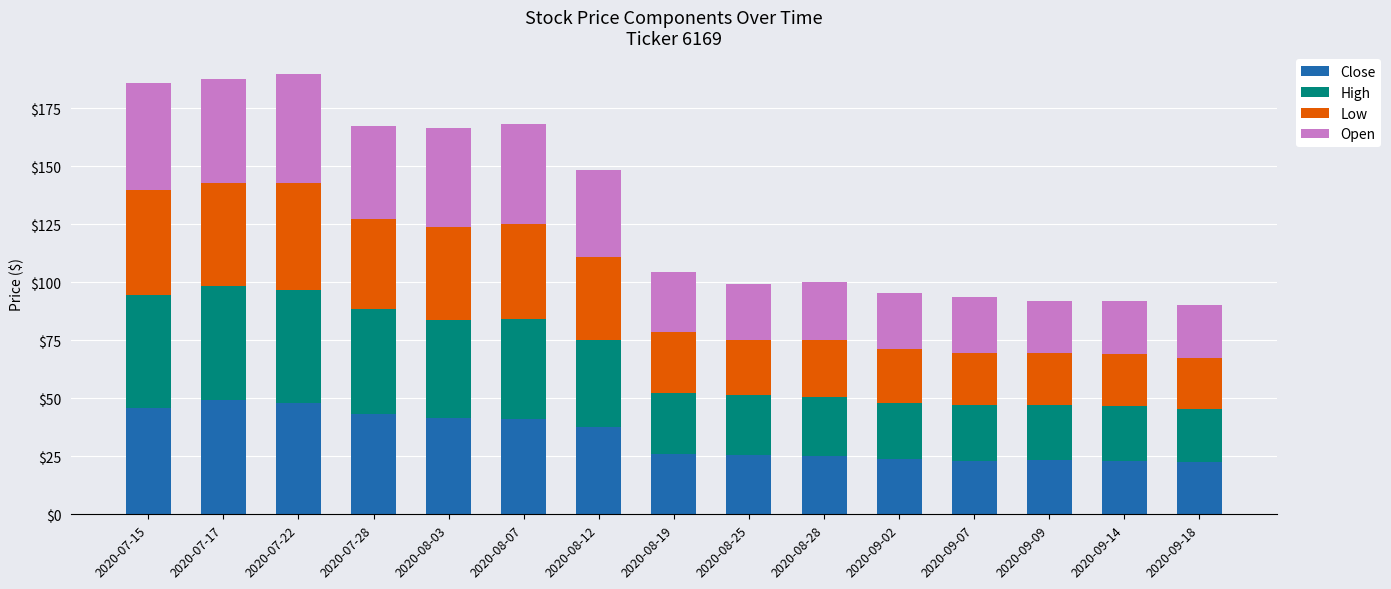

How many data points does each series have?

15